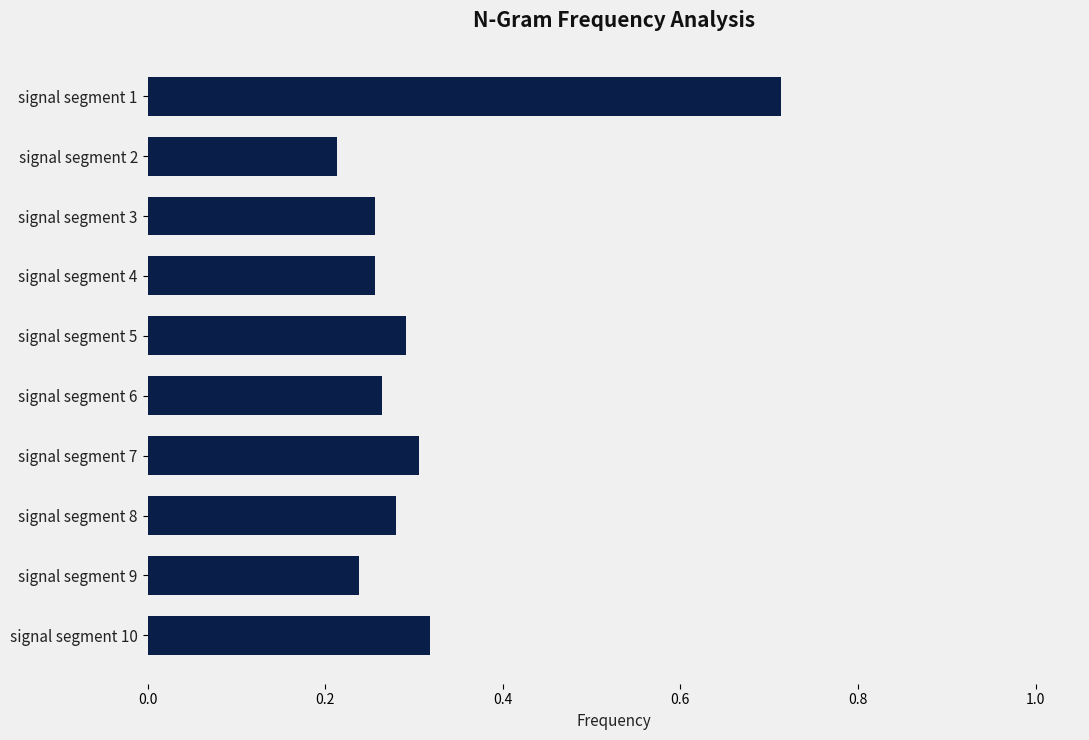

At which category does the chart reach its minimum across all series?

signal segment 2